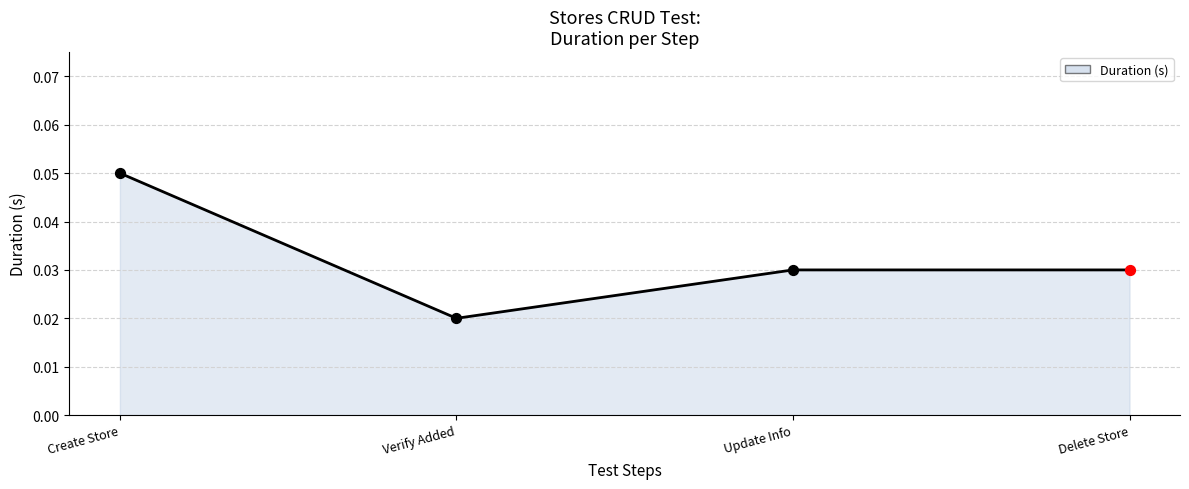

Which has a higher value, Create Store or Delete Store?

Create Store